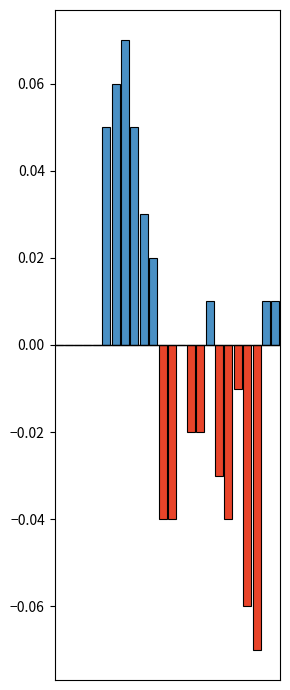

Reading left to right, extract all data points from this chart.

0.0	0.0	0.0	0.0	0.0	0.1	0.1	0.1	0.1	0.0	0.0	-0.0	-0.0	0.0	-0.0	-0.0	0.0	-0.0	-0.0	-0.0	-0.1	-0.1	0.0	0.0